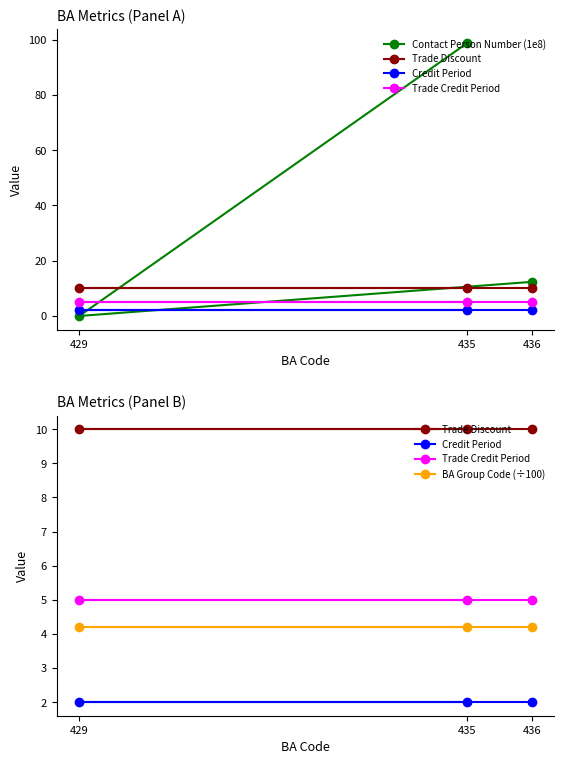

Which series changed the most between 435 and 436?

Contact Person Number (1e8)